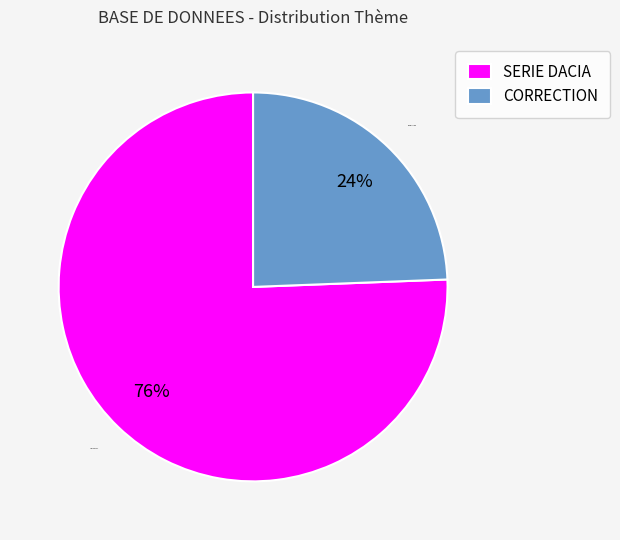

Rank the categories by value from lowest to highest.

CORRECTION, SERIE DACIA